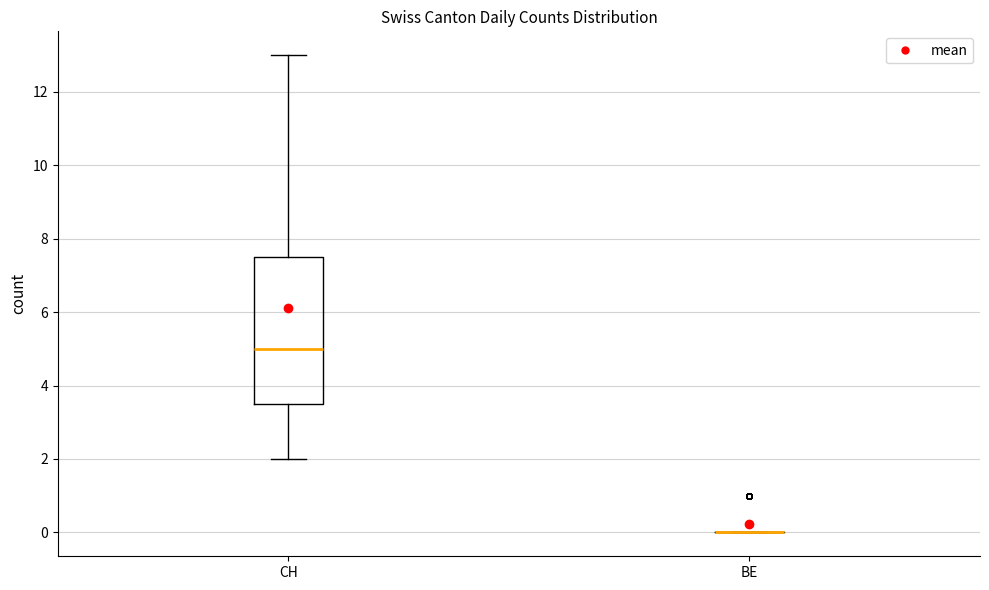

Reading left to right, read every box against the y-axis: the position of its median line, the range the box covers, and the ends of its whiskers. The values are not printed on the chart, so give them approximately, as read against the axis.

CH: median 5.0, box 3.6 to 7.6, whiskers 2.0 to 13.0
BE: box collapsed to a line at 0.0, whiskers 0.0 to 0.0